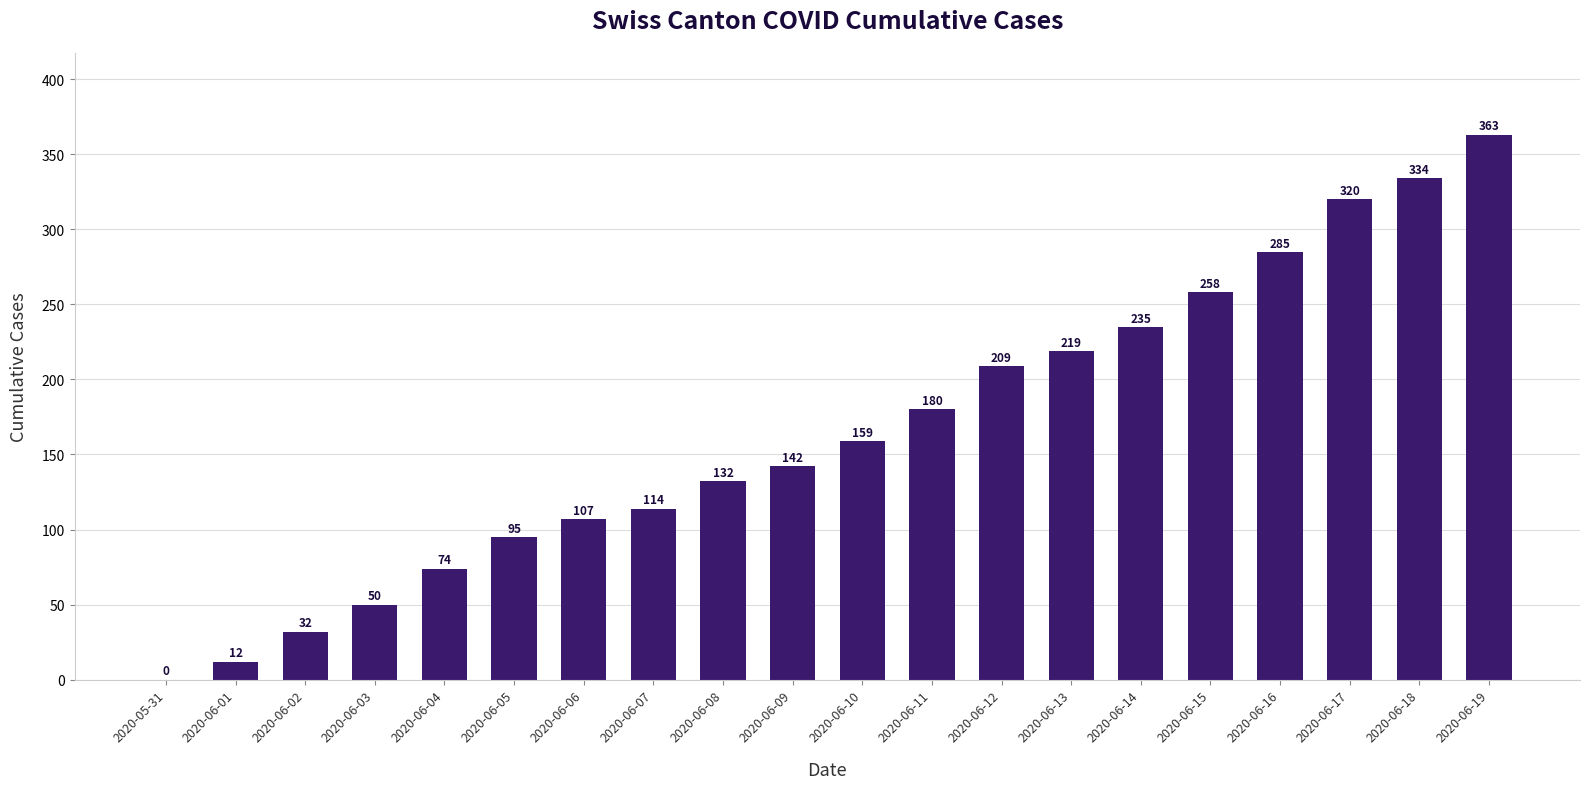

What is the approximate value at 2020-06-03?

50